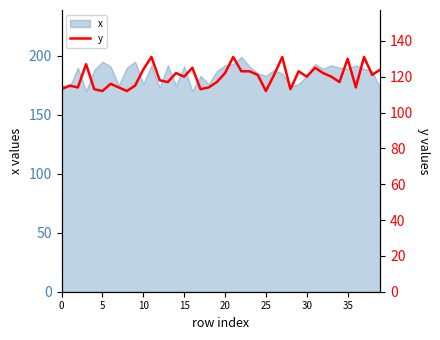

Reading left to right, list all the values displayed in this chart.

113	115	114	127	113	112	116	114	112	115	124	131	118	117	122	120	125	113	114	117	122	131	123	123	121	112	121	131	113	123	120	125	122	120	117	130	114	131	121	124